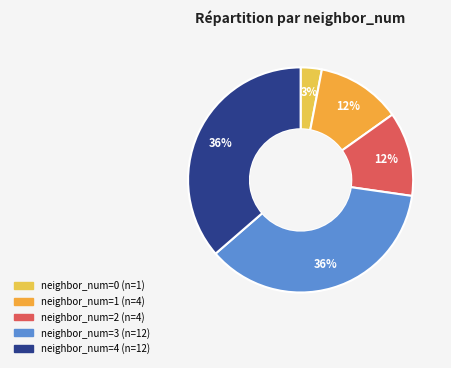

Count the number of slices in the pie.

5